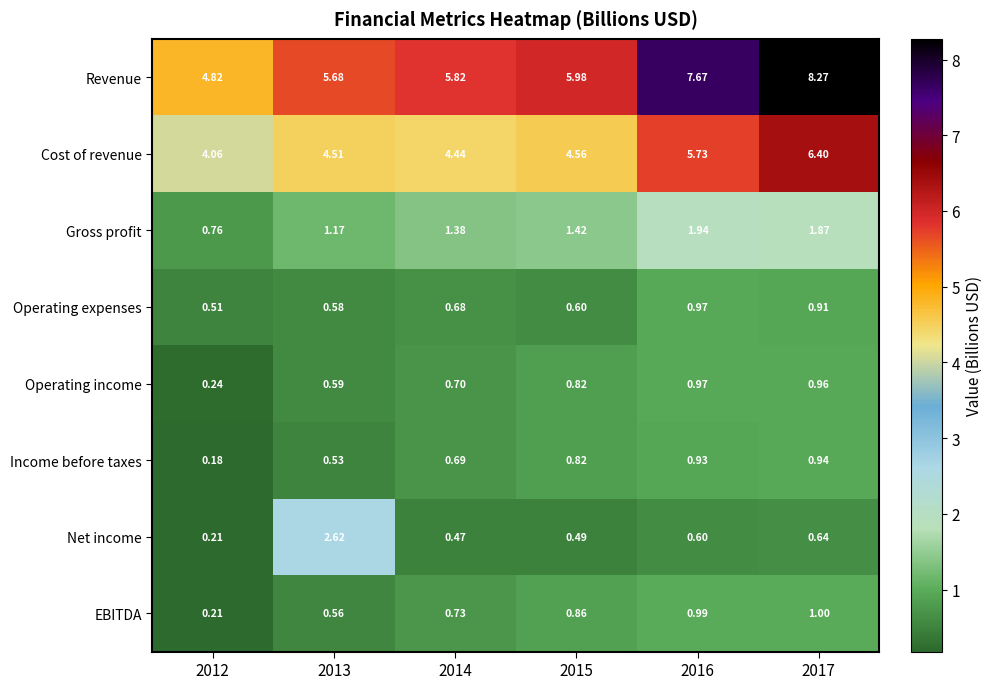

Between 2014 and 2017, which series saw the biggest shift?

Revenue